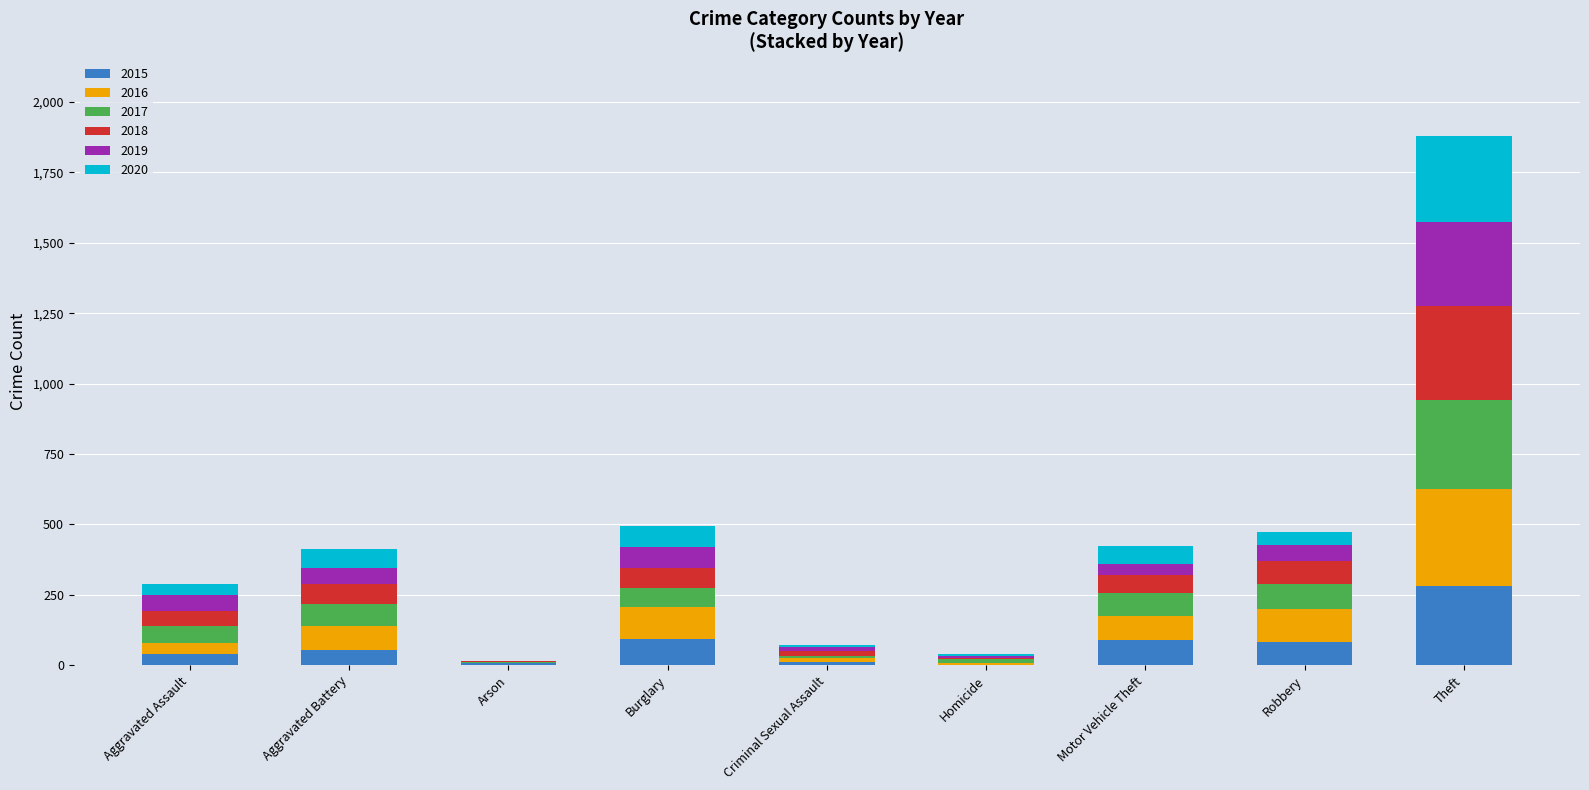

At which category is the sum across all series the highest?

Theft